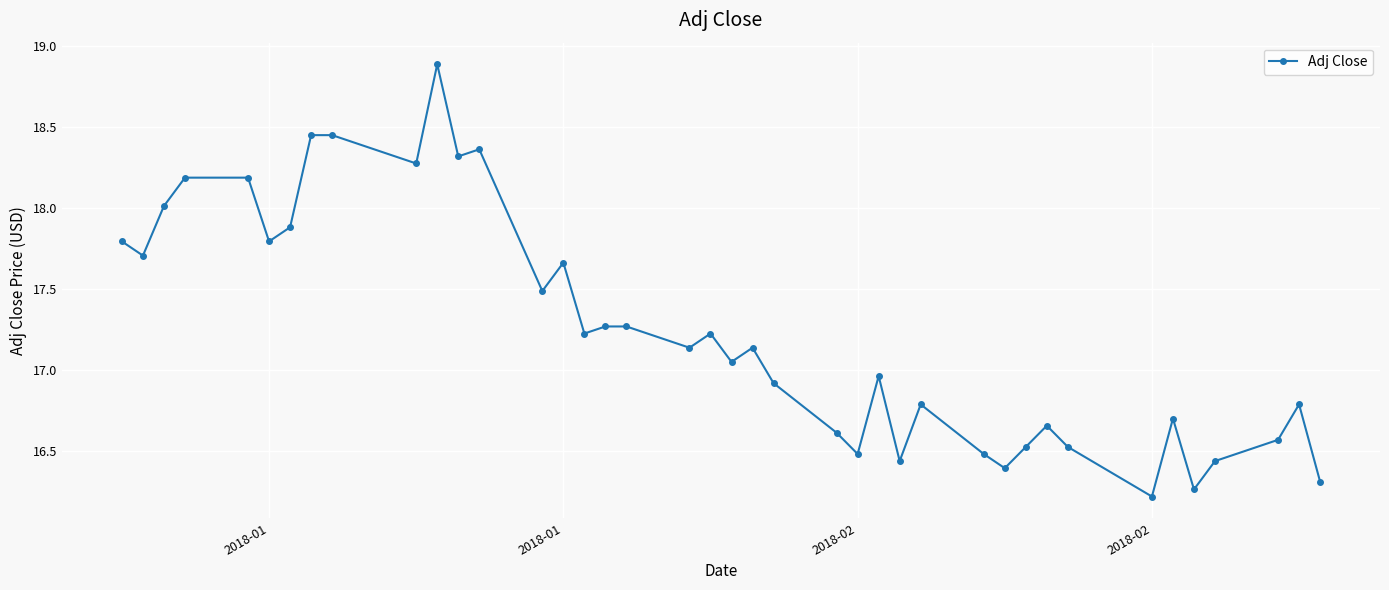

What is the smallest value displayed?

16.2